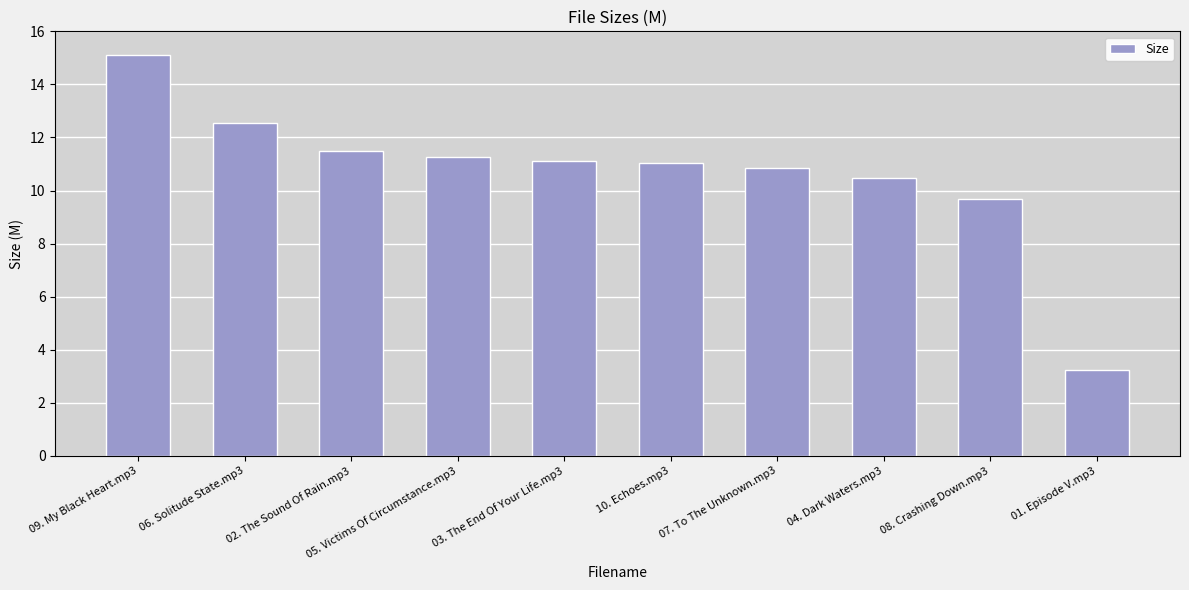

Approximately how many times larger is the value at 10. Echoes.mp3 compared to 06. Solitude State.mp3?

0.9